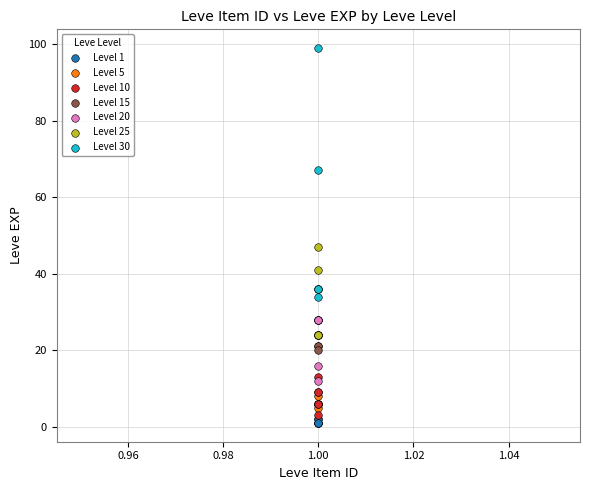

Which series has the largest Y range (max minus min)?

Level 30